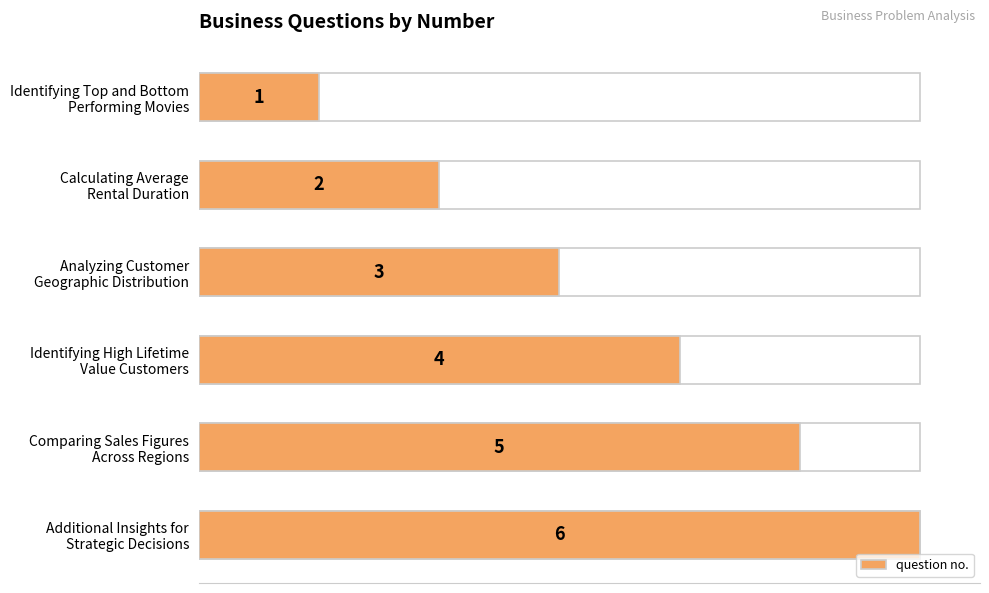

What is the maximum value shown in the chart?

6